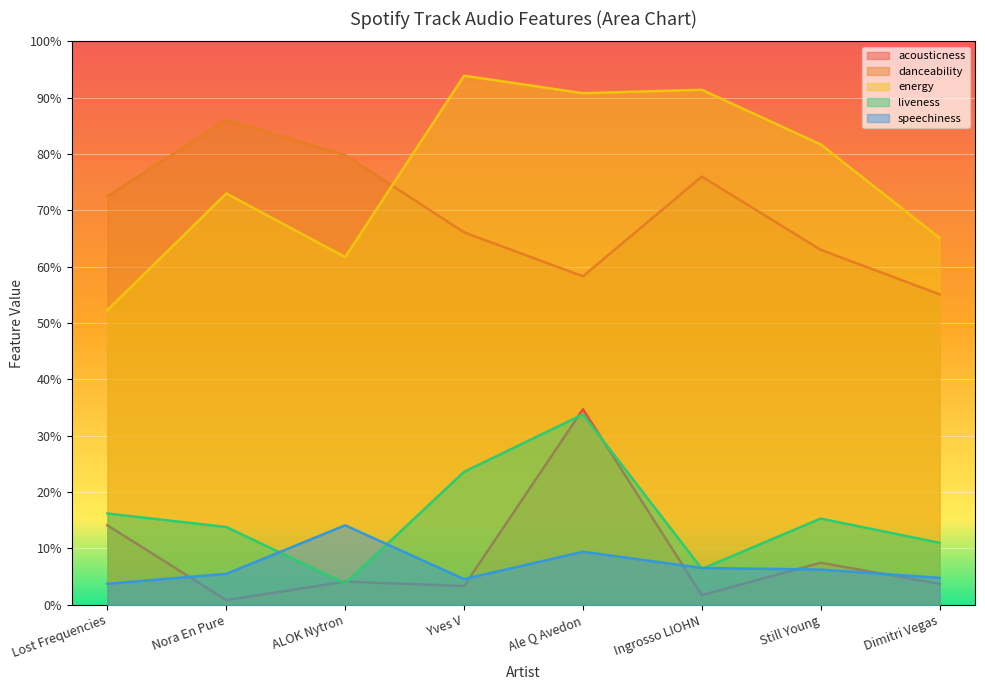

Which series has the largest range (max minus min)?

energy